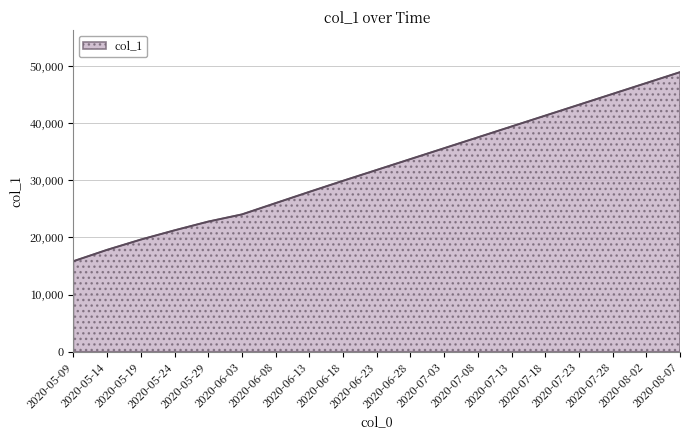

What is the greatest value displayed?

48900.0